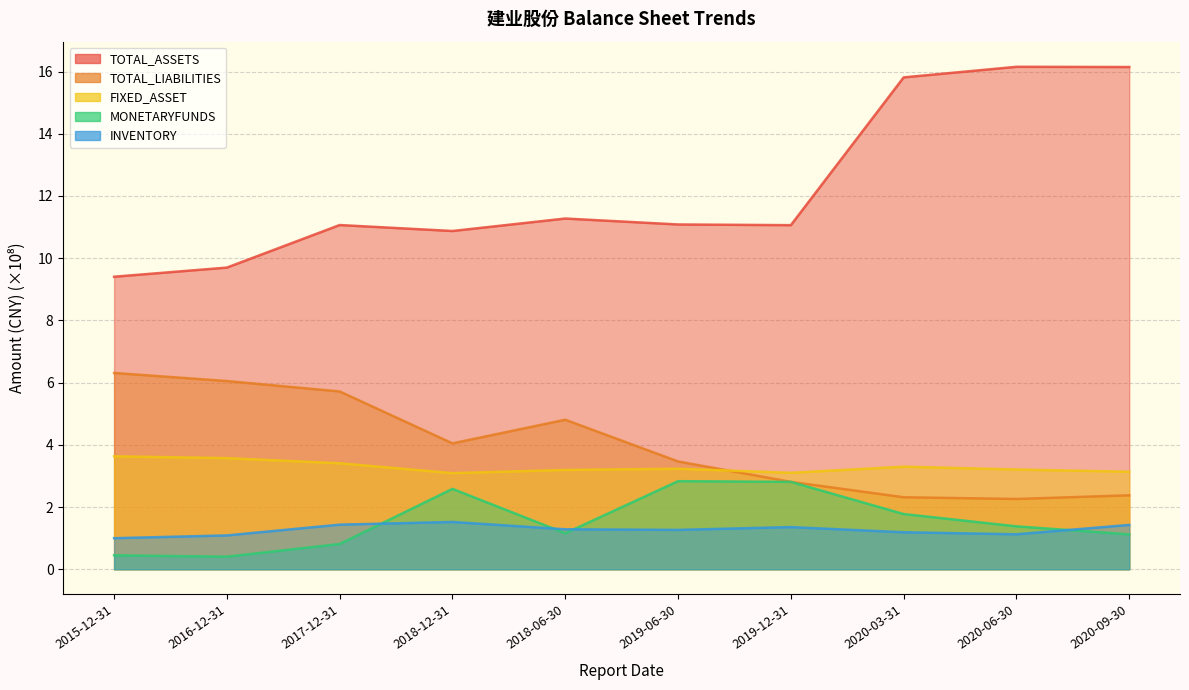

True or false: MONETARYFUNDS and TOTAL_ASSETS intersect in this chart.

False